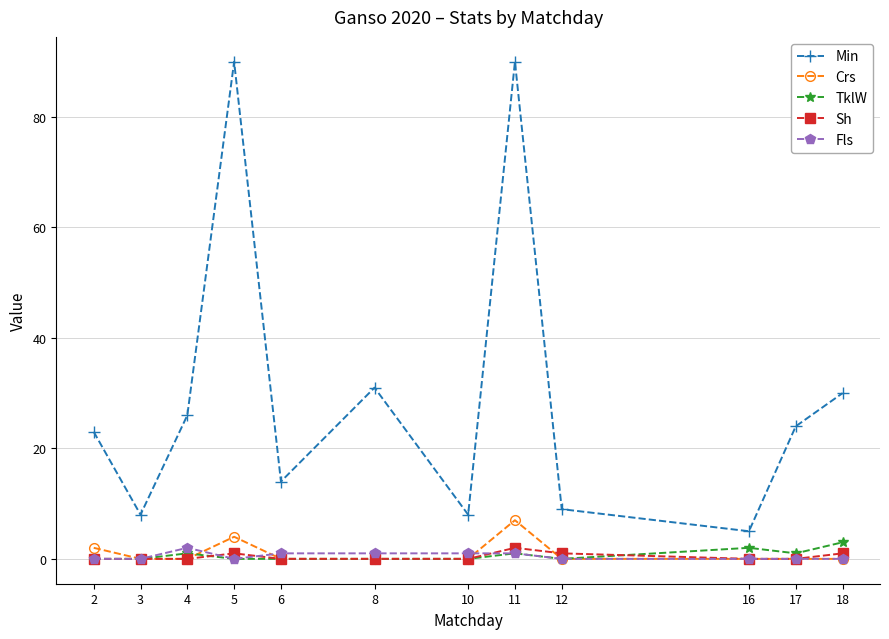

Which series has the widest spread of values?

Min